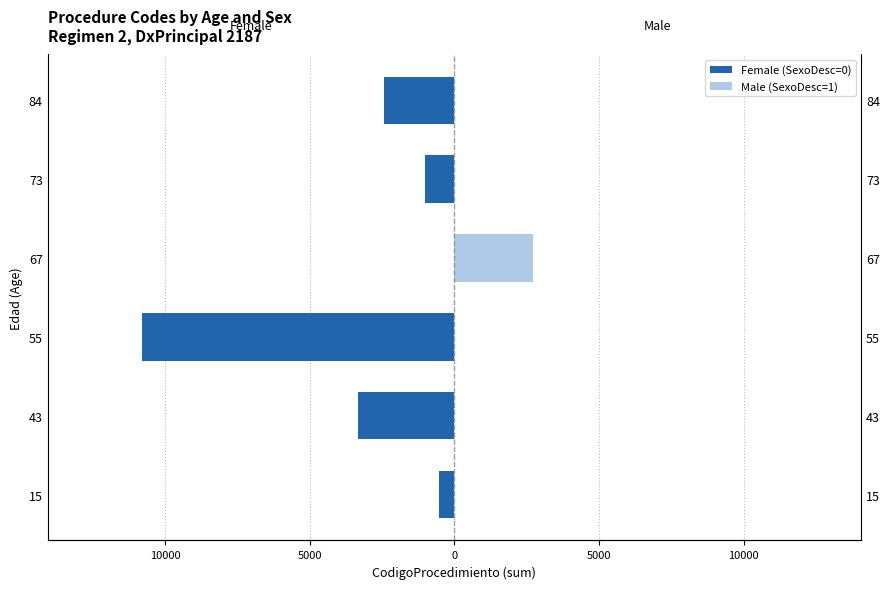

The value of Female (SexoDesc=0) at 15 is -522. True or false?

True